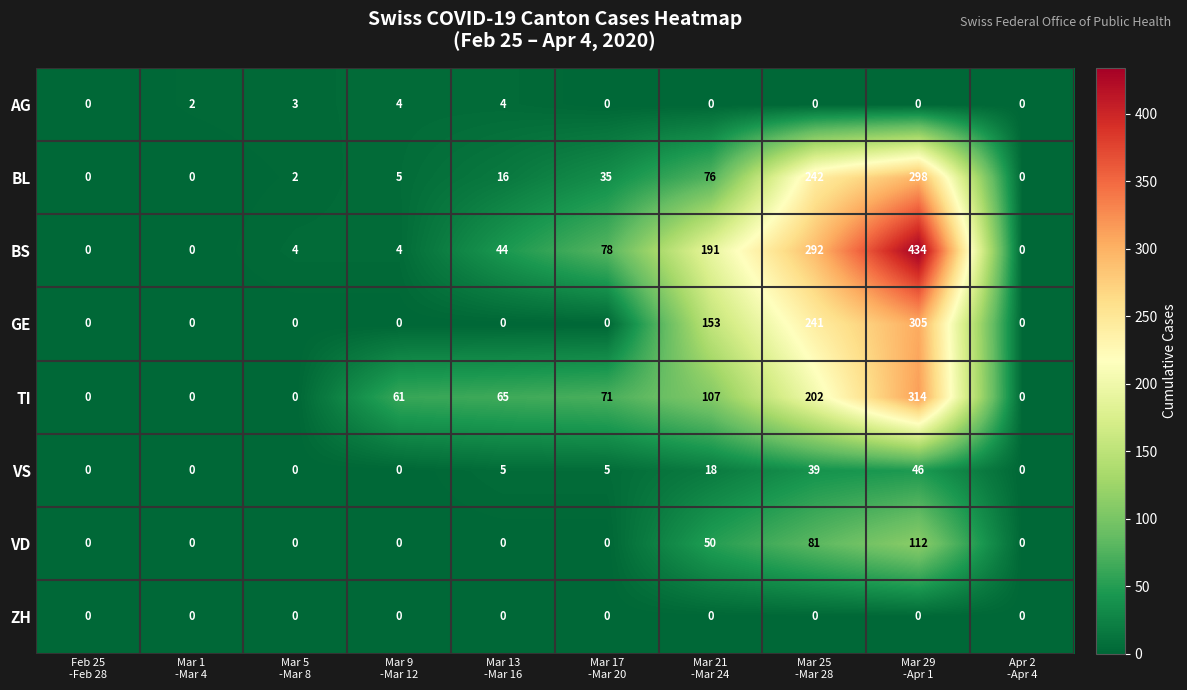

Which series has the largest total across all categories?

BS